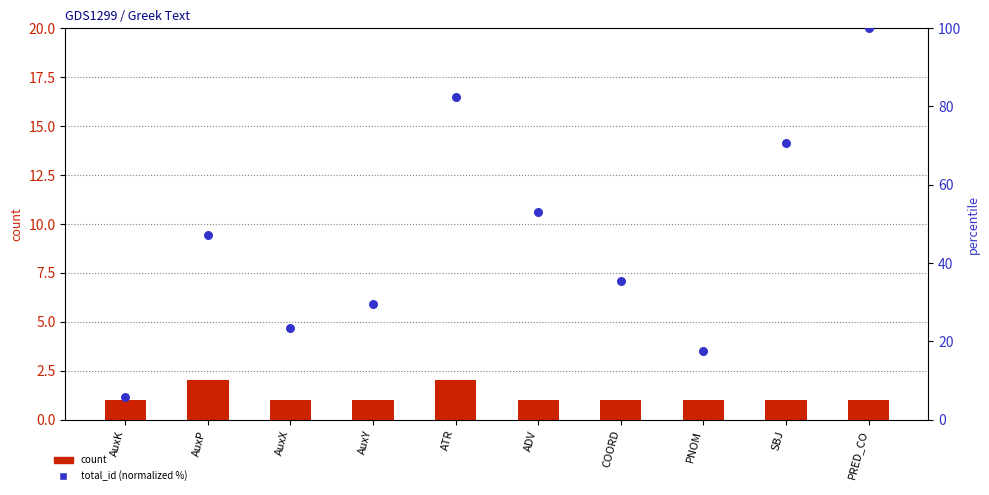

Which series contains the lowest Y value?

count